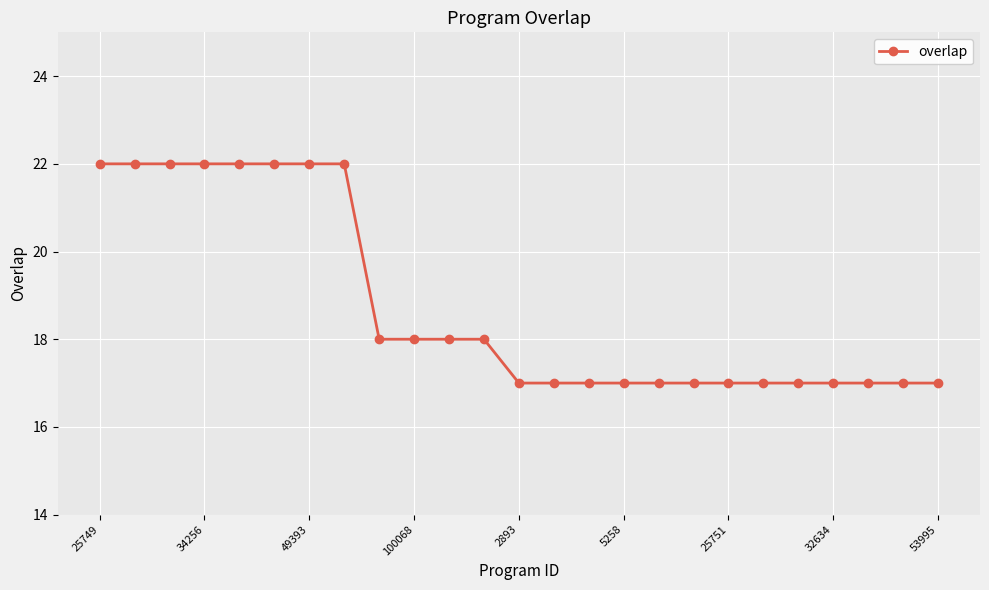

How many data points does each series have?

25